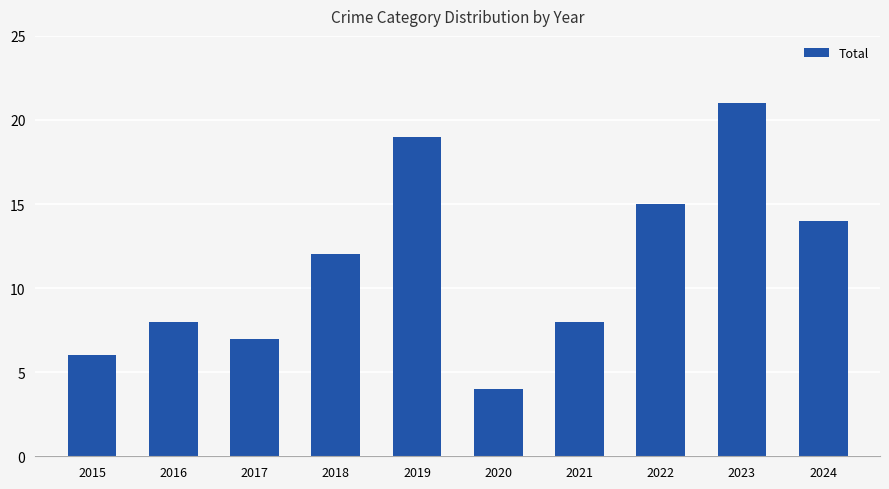

What is the difference between the values at 2017 and 2024?

7